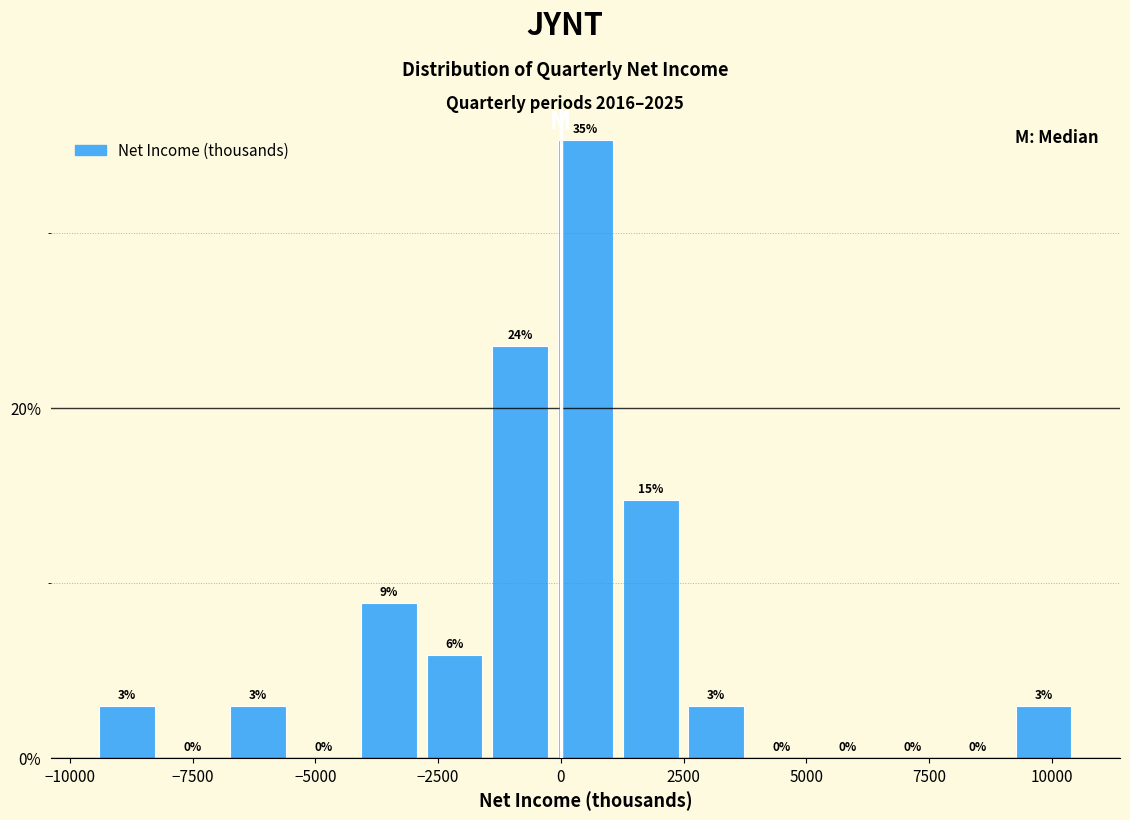

Around what value on the x-axis is the tallest bar? Give the approximate position of its centre, as read against the axis.

500